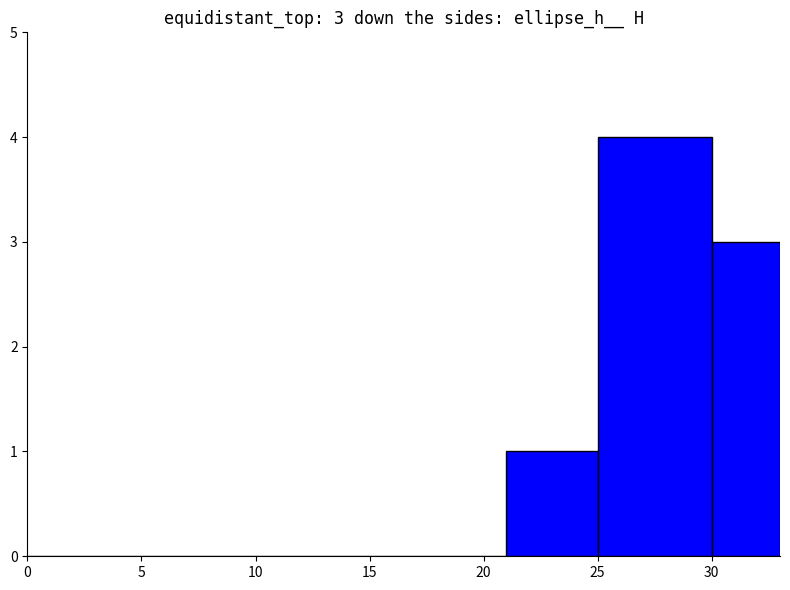

What is the sum of all values?

8